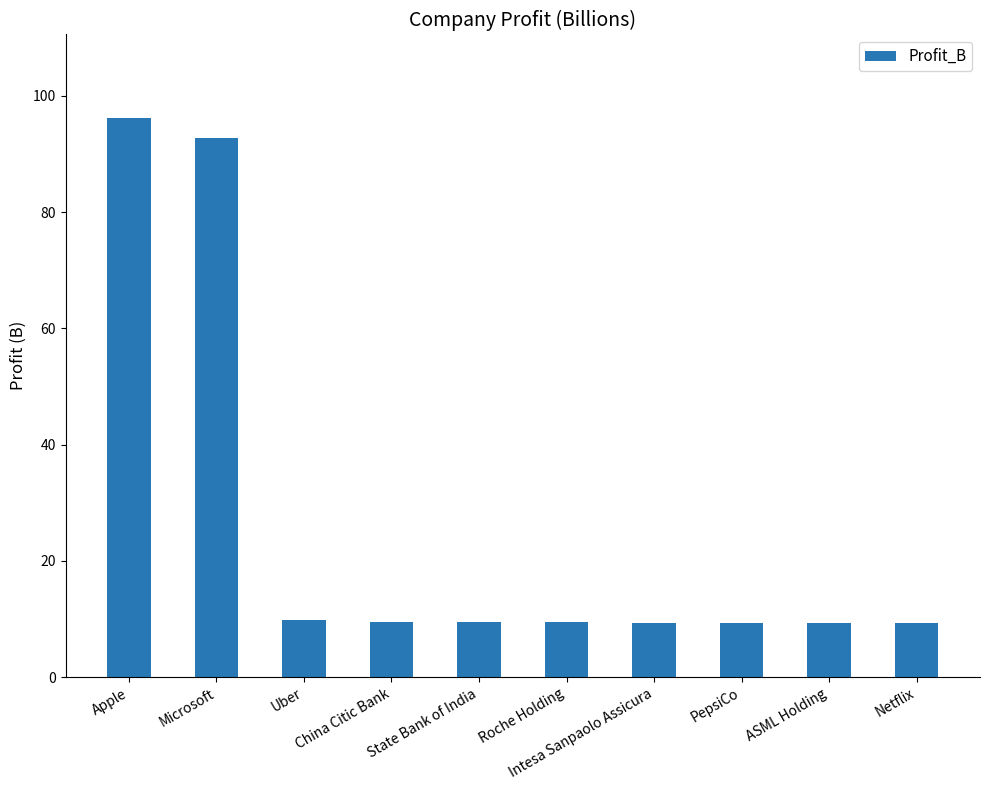

What is the value of the 3rd bar from the left?

9.9